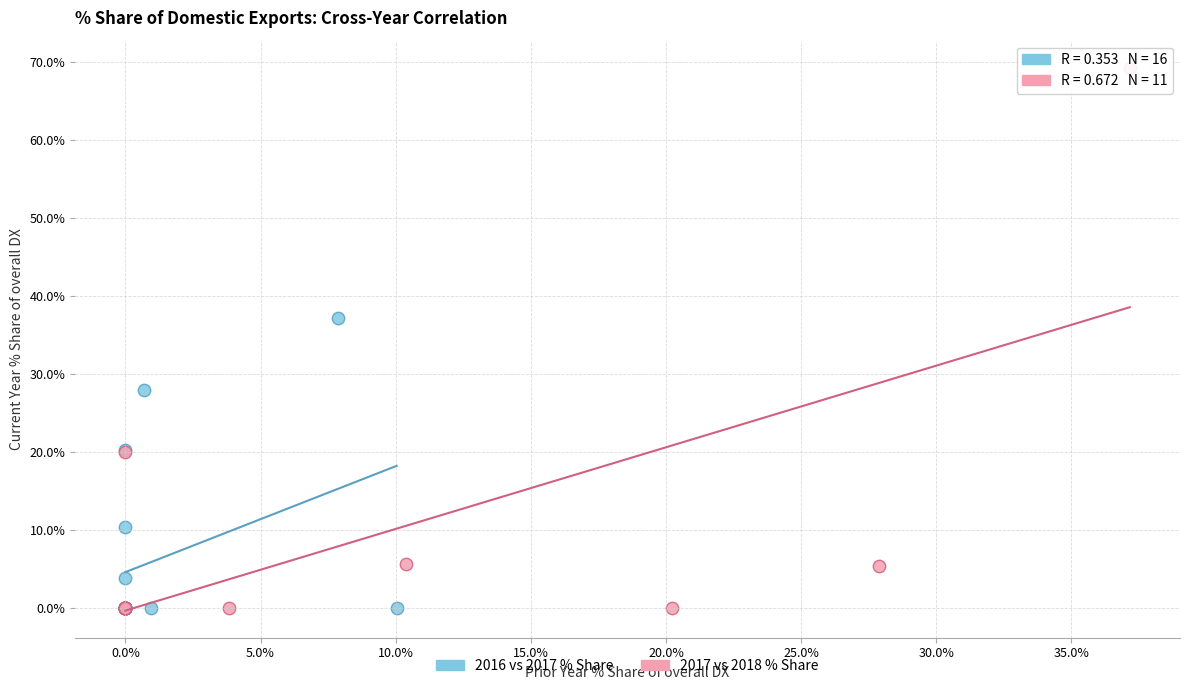

Which series has the widest spread of Y values?

2017 vs 2018 % Share